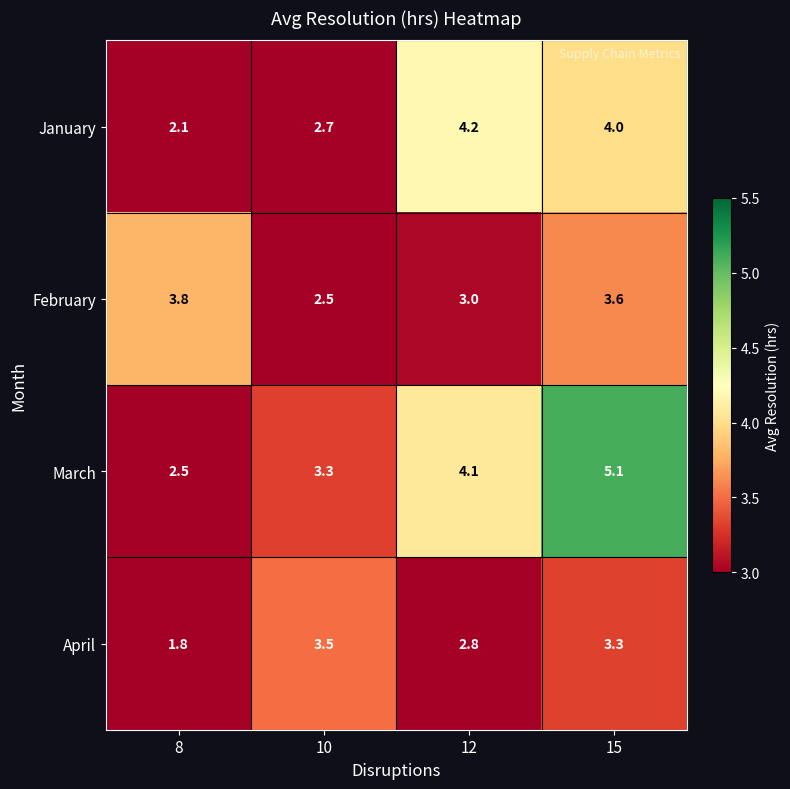

What is the difference between the second highest and minimum values in the February series?

1.1